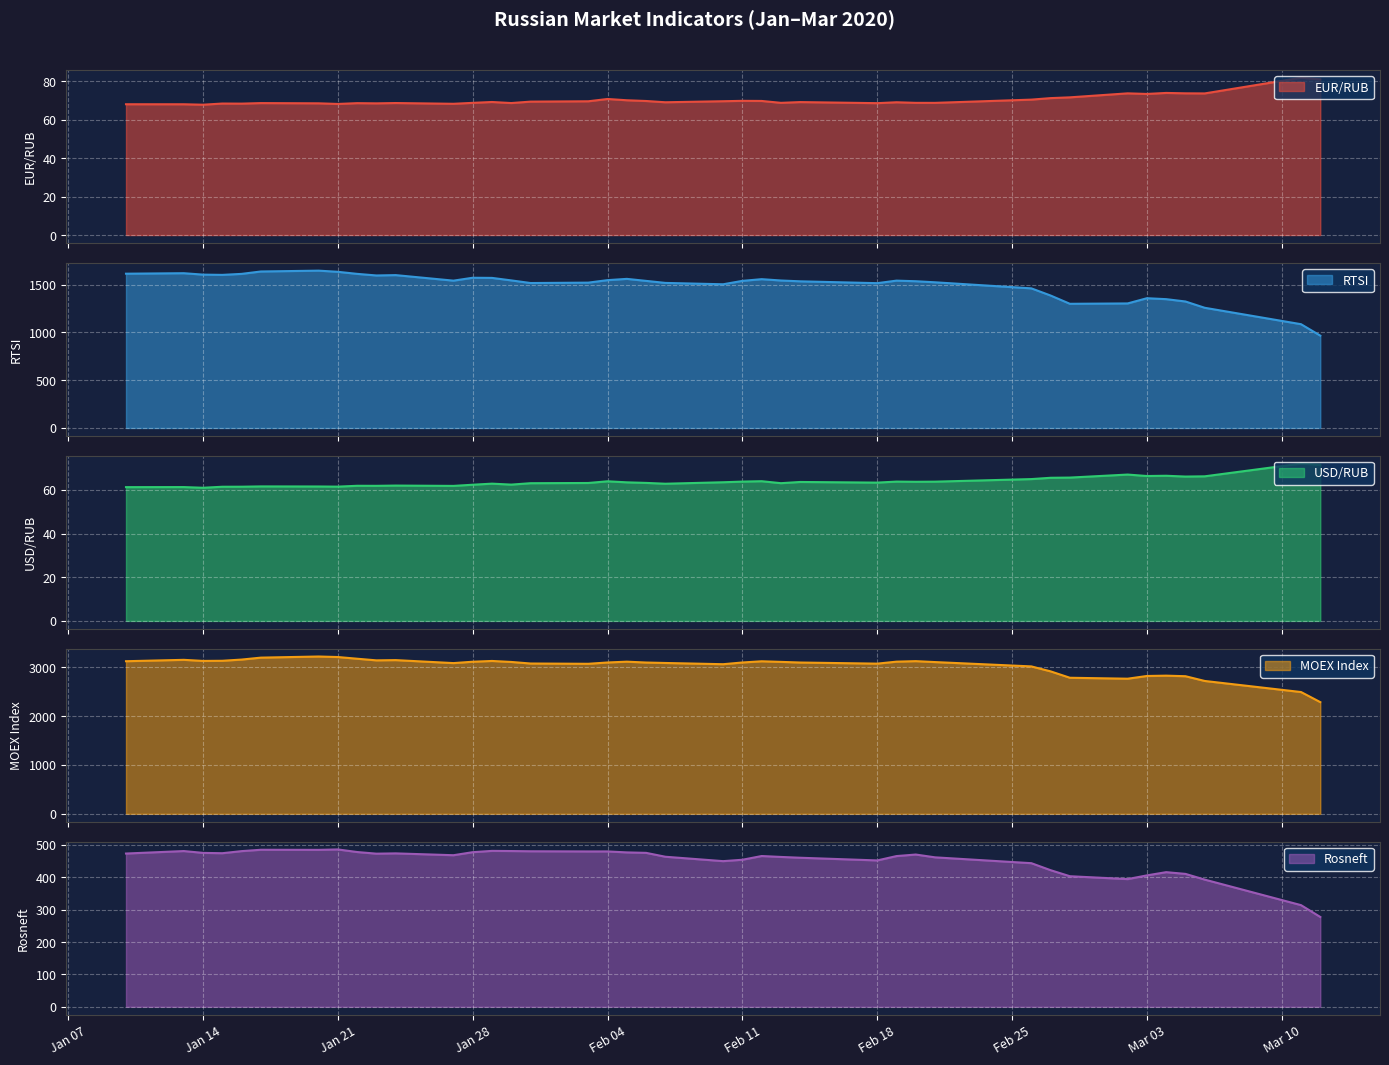

True or false: MOEX Index and RTSI cross at least once.

False